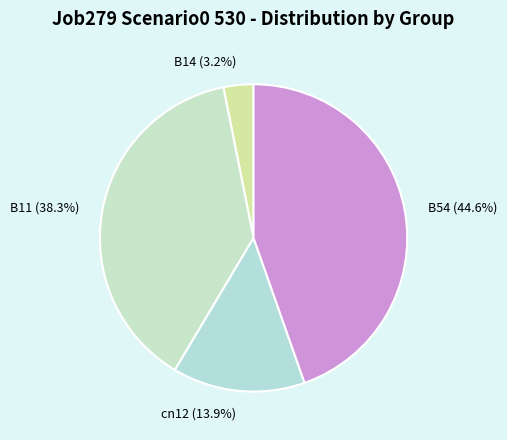

Which slice is the smallest?

B14 (3.2%)